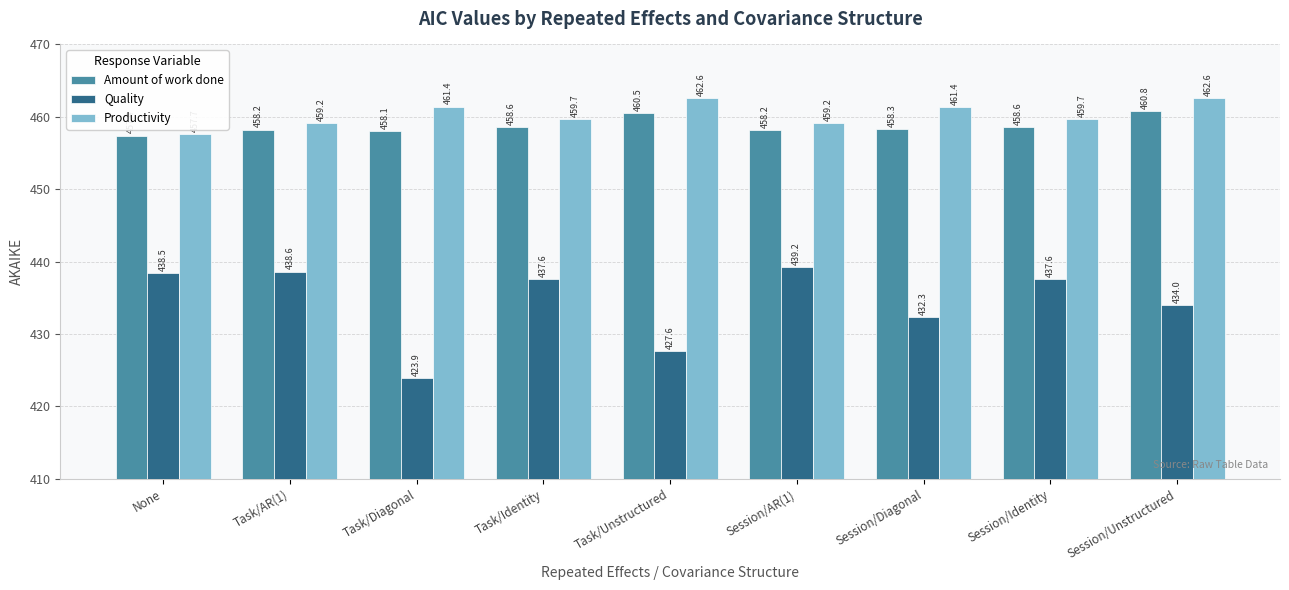

At which label does Amount of work done reach its peak?

Session/Unstructured